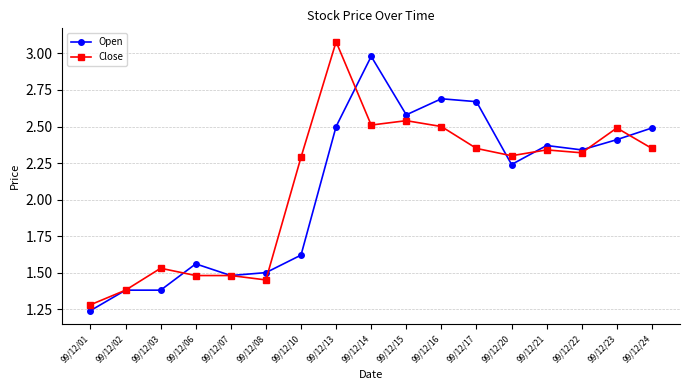

At how many categories does at least one series exceed 2?

11